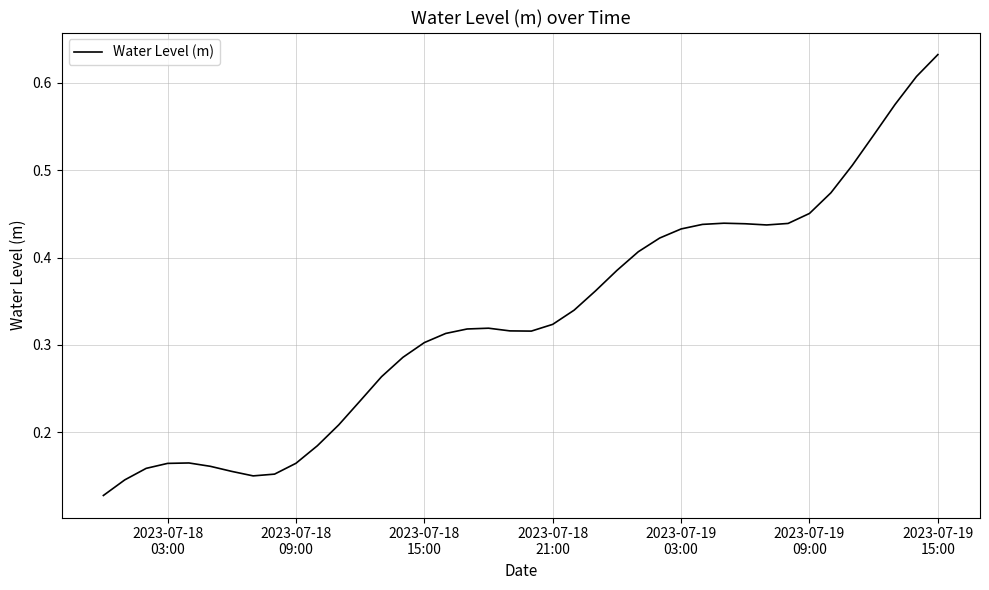

Is this an area chart (filled region under the line)?

No